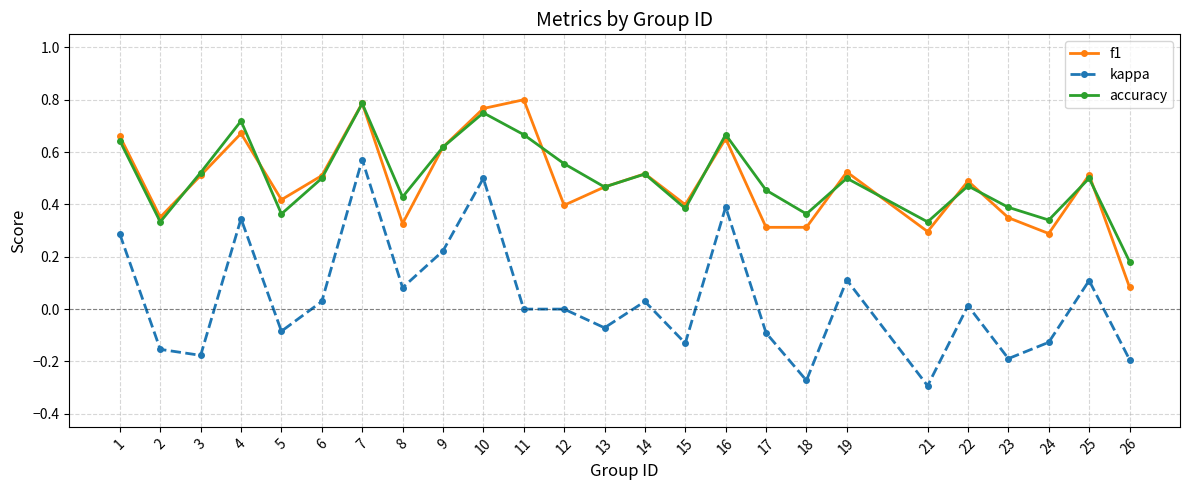

True or false: kappa and f1 cross at least once.

False